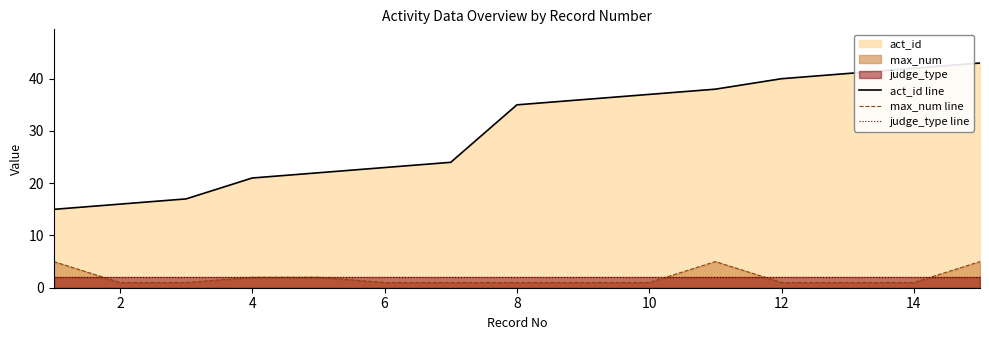

What is the difference between the second highest and minimum values in the act_id line series?

27